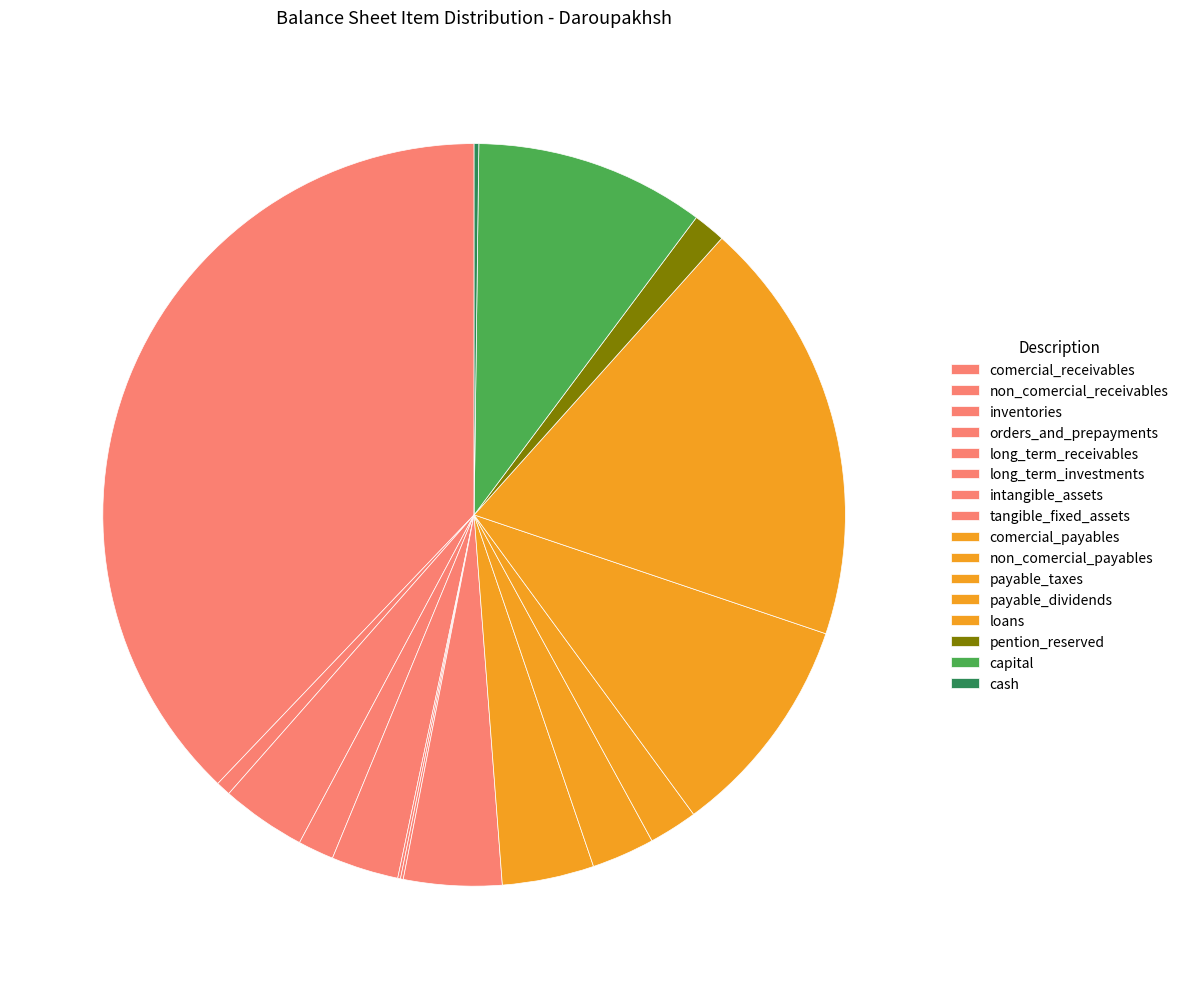

Which category has the biggest portion of the pie?

comercial_receivables